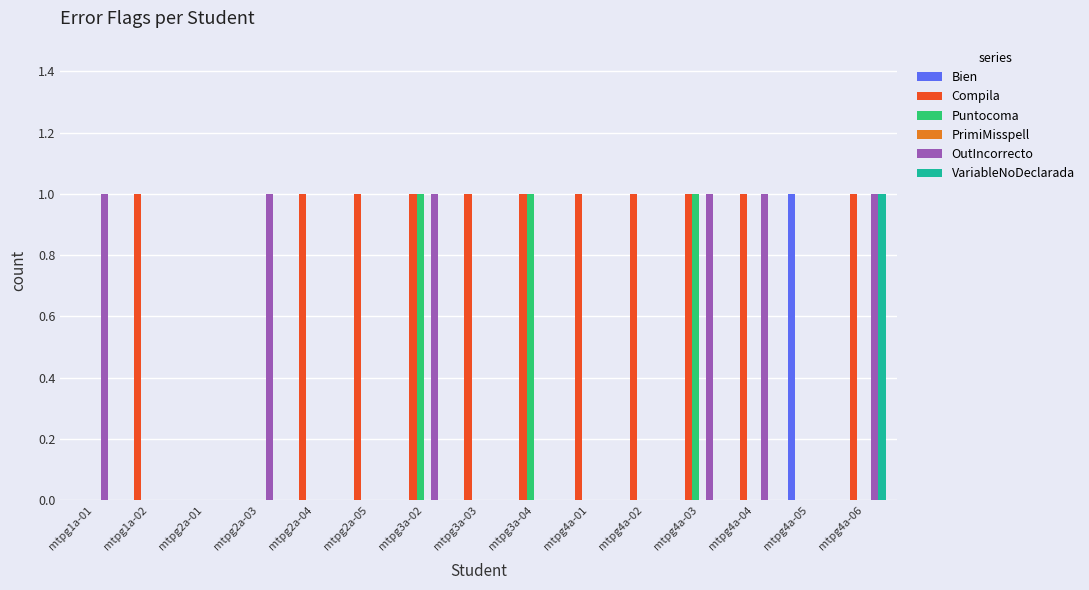

The value of Bien at mtpg3a-03 is 0. True or false?

True